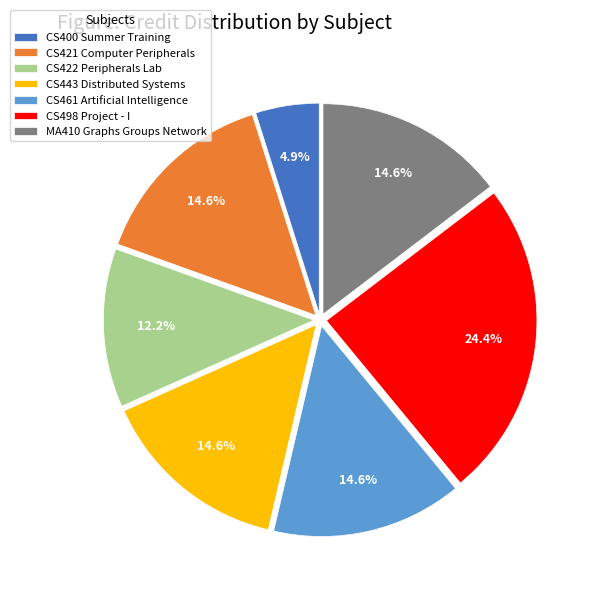

Is it true that MA410 Graphs Groups Network is 15% of the pie?

True